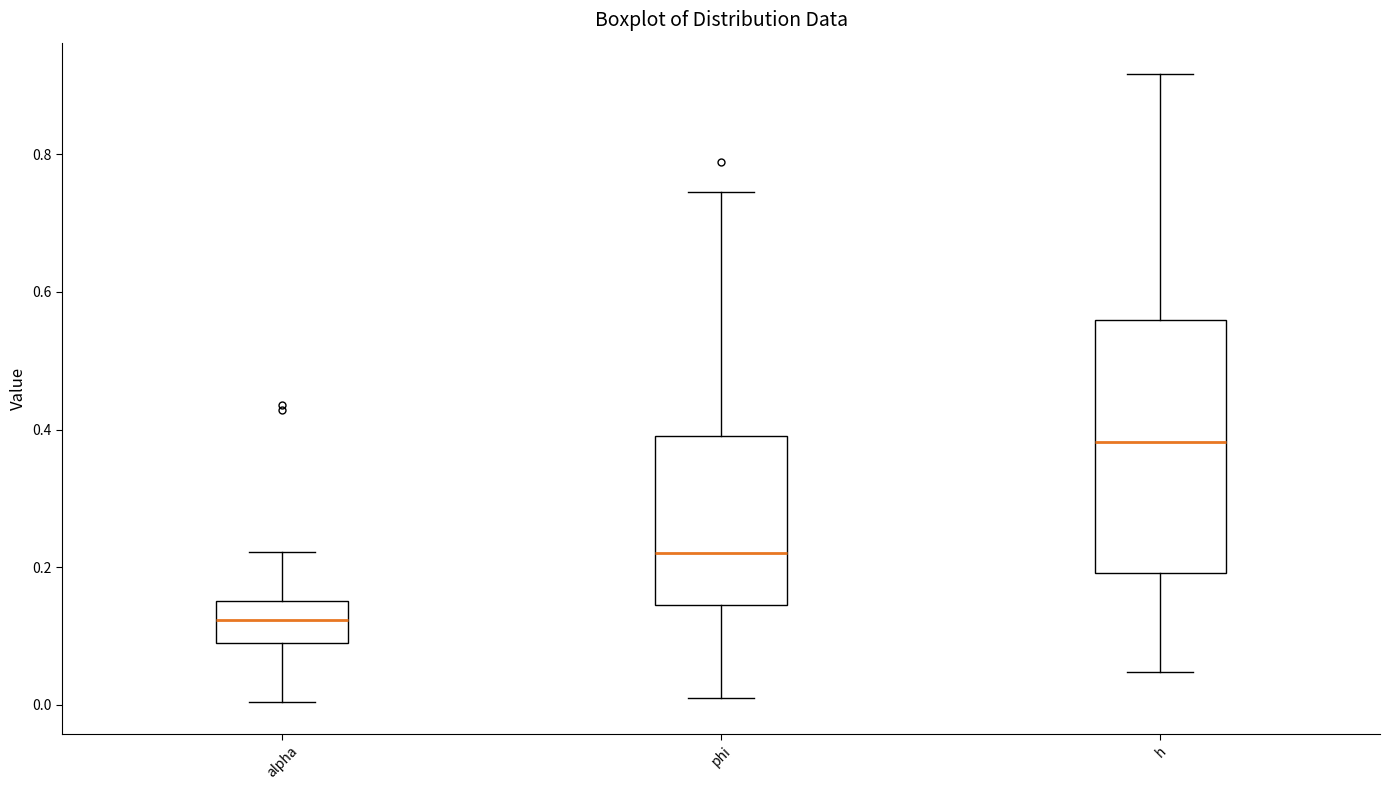

Reading left to right, transcribe this box plot: for each box, give where its median line is, the range the box spans, and where its two whiskers end, as read against the y-axis. The values are not printed on the chart, so give them approximately, as read against the axis.

alpha: median 0.12, box 0.10 to 0.16, whiskers 0.00 to 0.22
phi: median 0.22, box 0.14 to 0.40, whiskers 0.02 to 0.74
h: median 0.38, box 0.20 to 0.56, whiskers 0.04 to 0.92